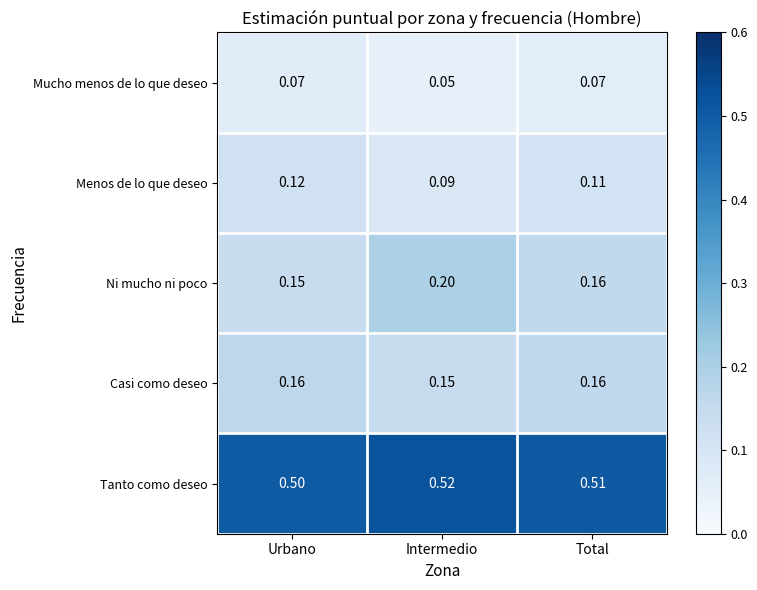

Where is Mucho menos de lo que deseo nearest to the value 0?

Intermedio